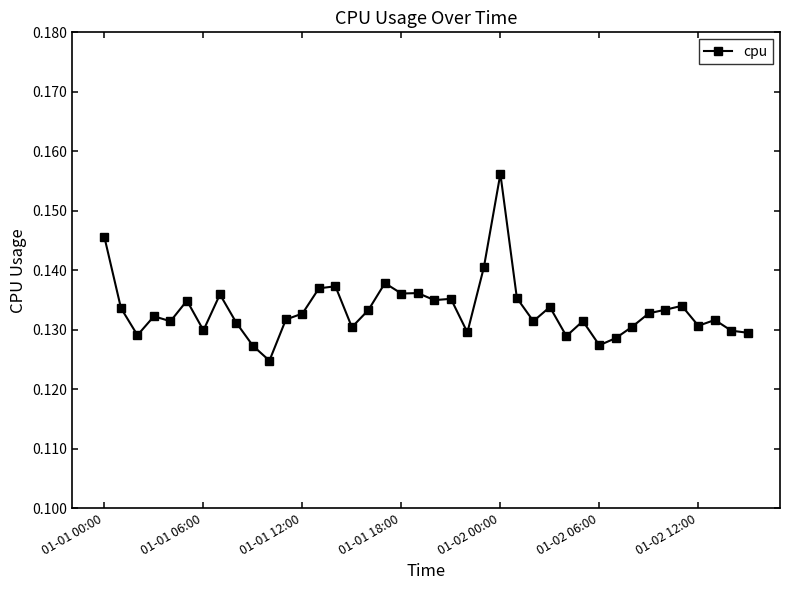

How many lines are shown in the chart?

1